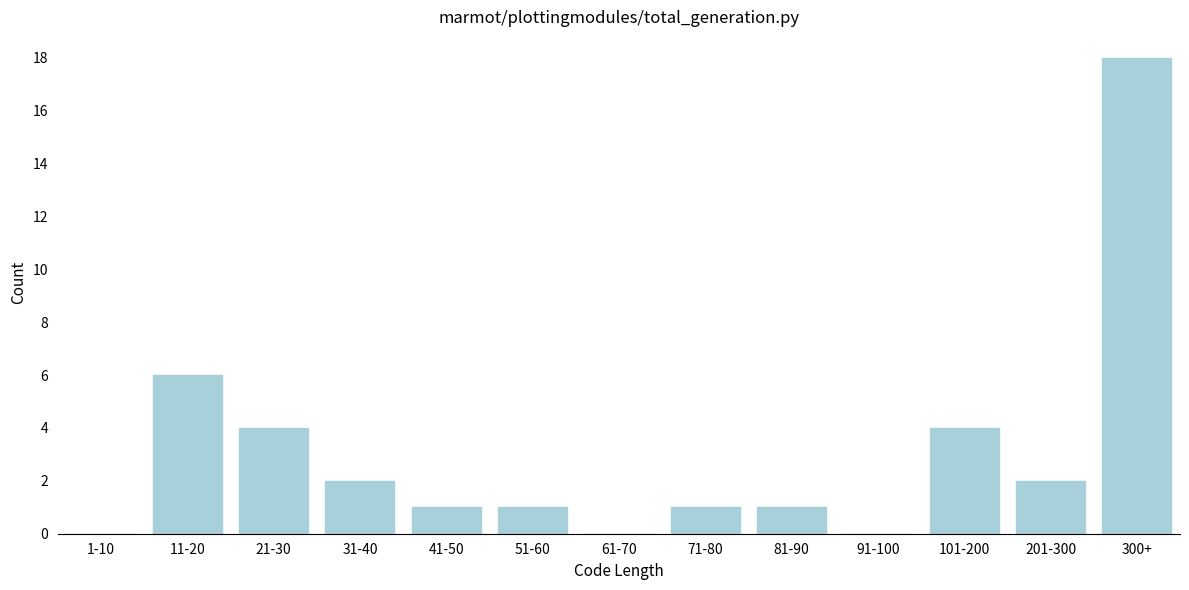

Reading left to right, list all the values displayed in this chart.

1-10=0	11-20=6	21-30=4	31-40=2	41-50=1	51-60=1	61-70=0	71-80=1	81-90=1	91-100=0	101-200=4	201-300=2	300+=18